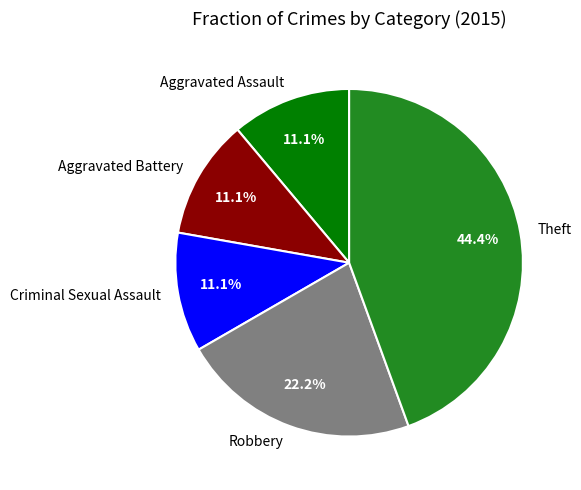

Which slice is the largest?

Theft